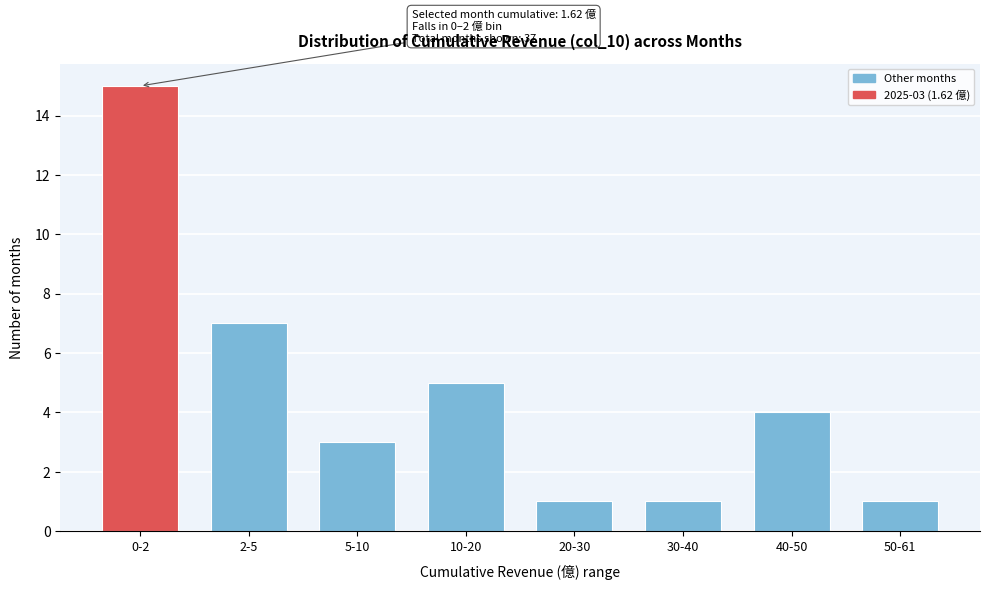

Reading right to left, extract all data points from this chart.

50-61=1	40-50=4	30-40=1	20-30=1	10-20=5	5-10=3	2-5=7	0-2=15